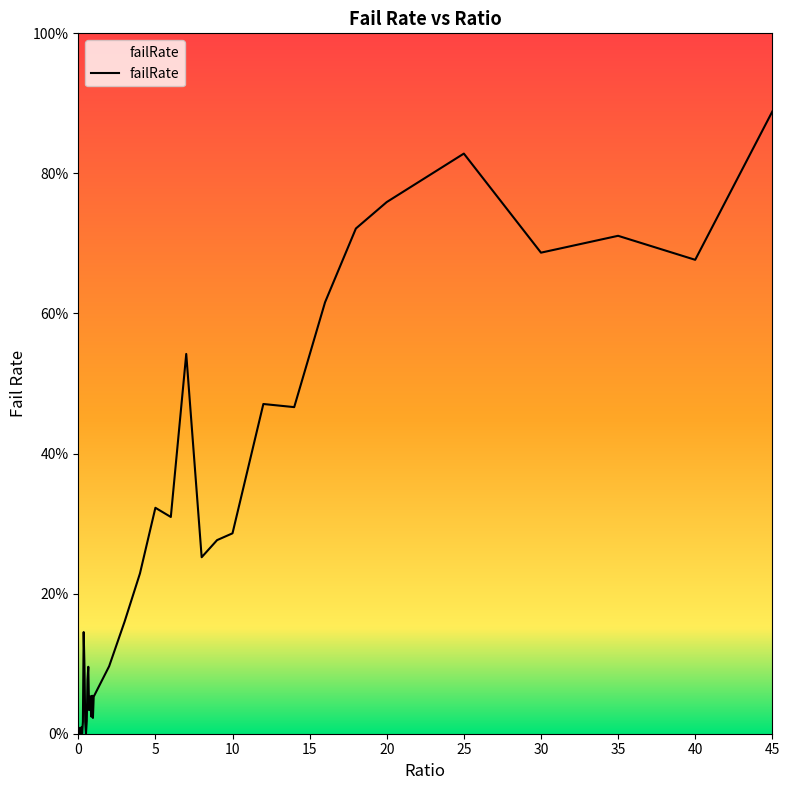

What is the difference between the maximum and minimum values?

0.9